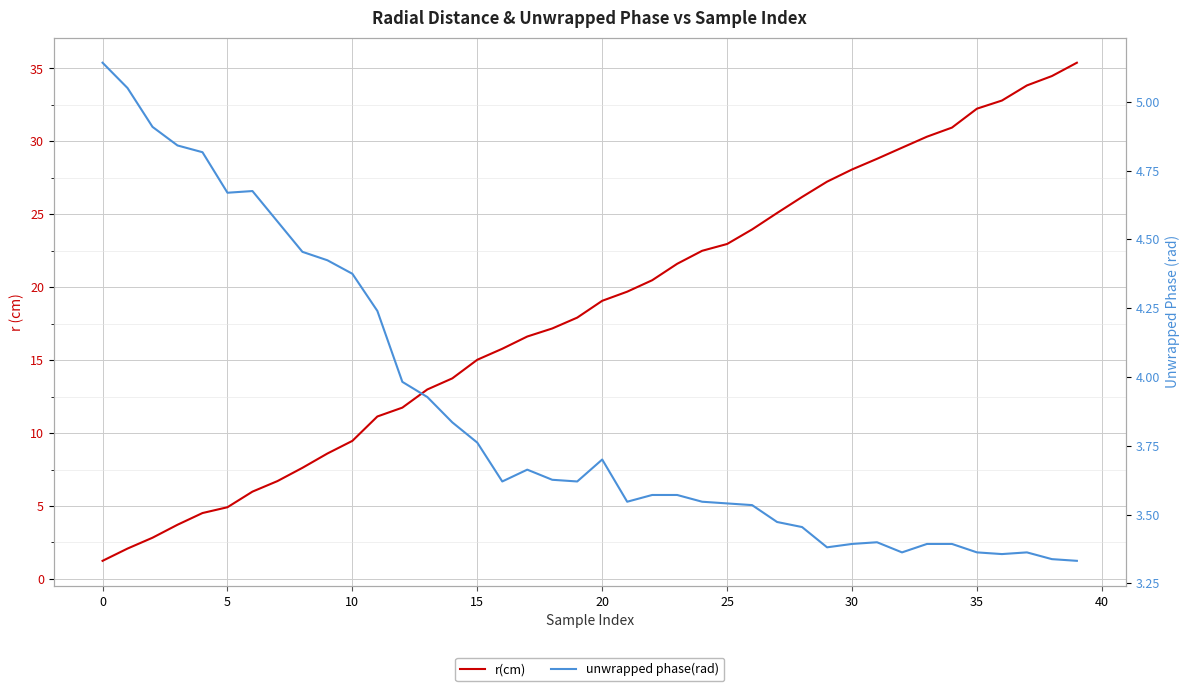

What is the spread (max minus min) of values at 16?

12.2